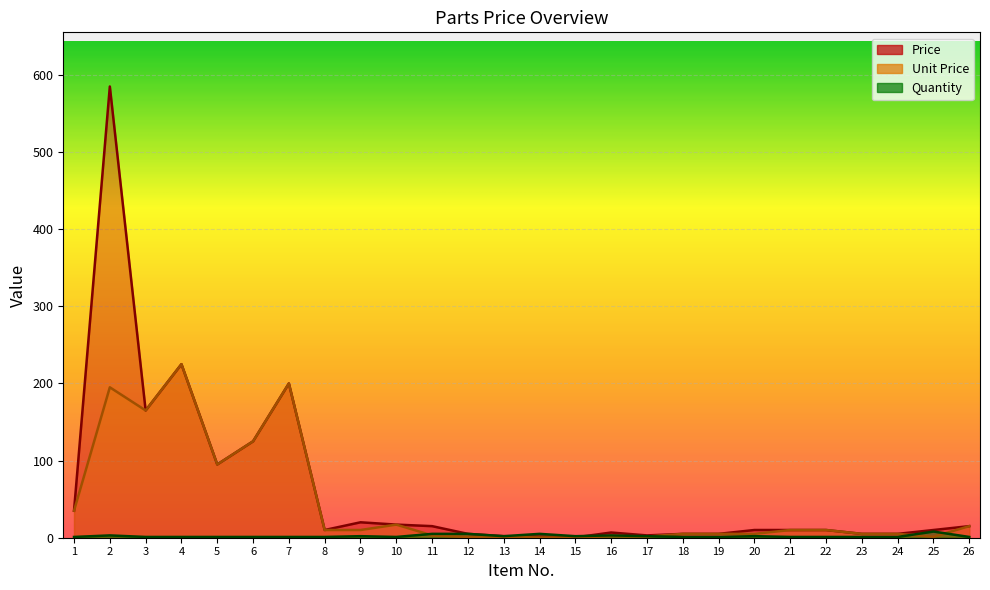

Rank the series by their average value, from lowest to highest.

Quantity, Unit Price, Price